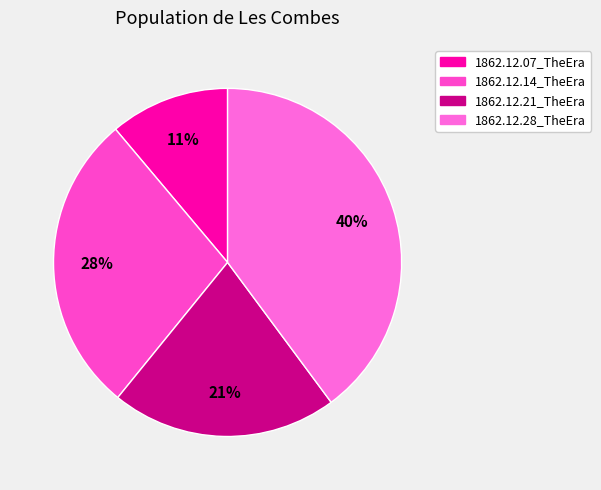

Does 1862.12.28_TheEra represent more than half of the total?

No